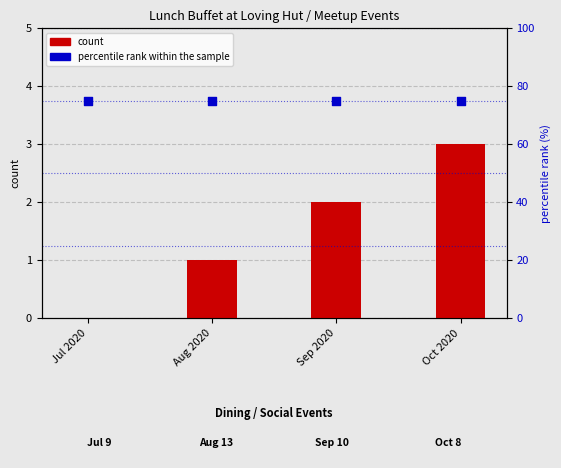

Is the value of percentile rank within the sample at Aug 2020 greater than the value of count at Aug 2020?

Yes